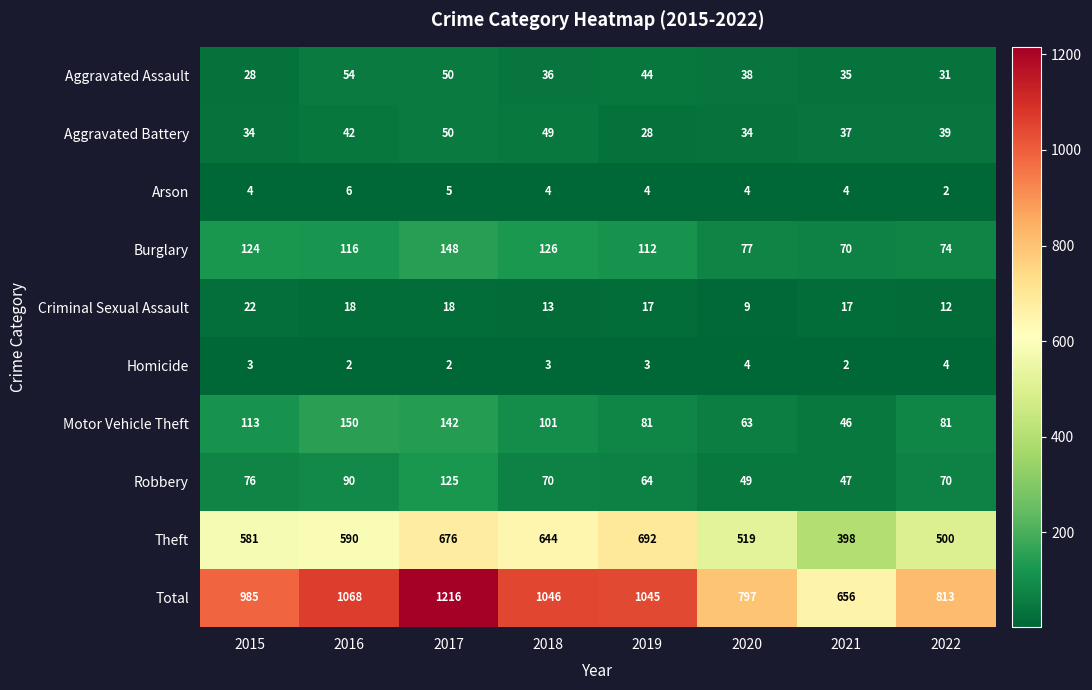

The Aggravated Battery series shows 42 at 2016. True or false?

True